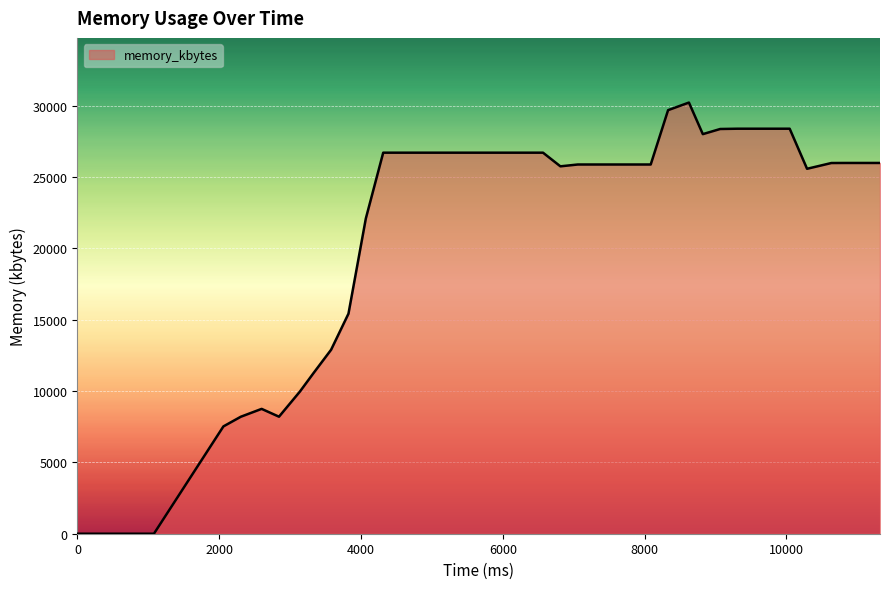

What is the maximum value shown in the chart?

30212